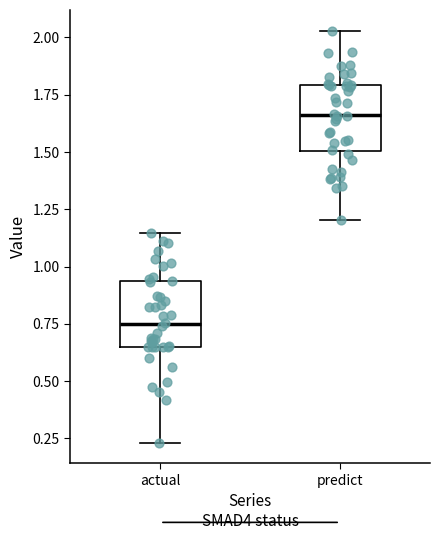

Which box's median line is the lowest?

actual